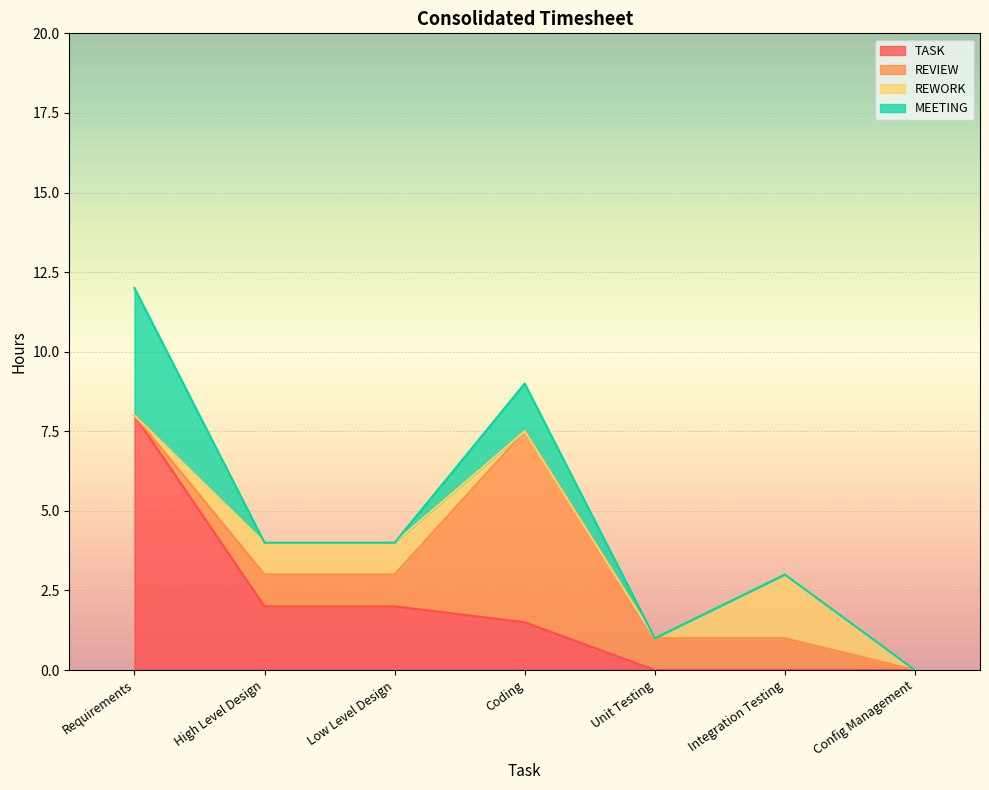

After their last crossing, which series has the higher values: REWORK or MEETING?

MEETING